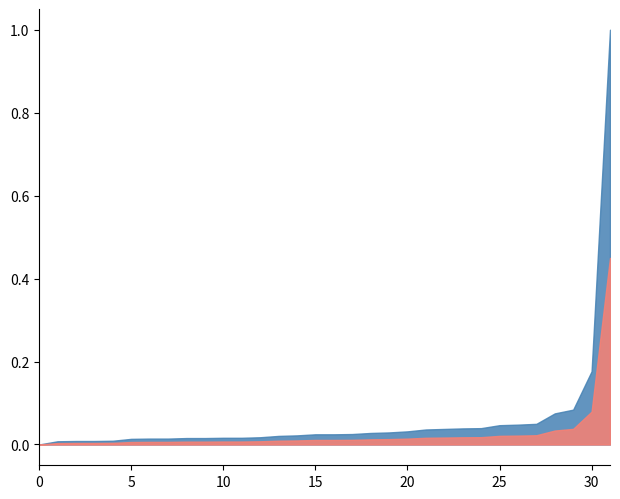

At which category does the data reach its first local valley?

5